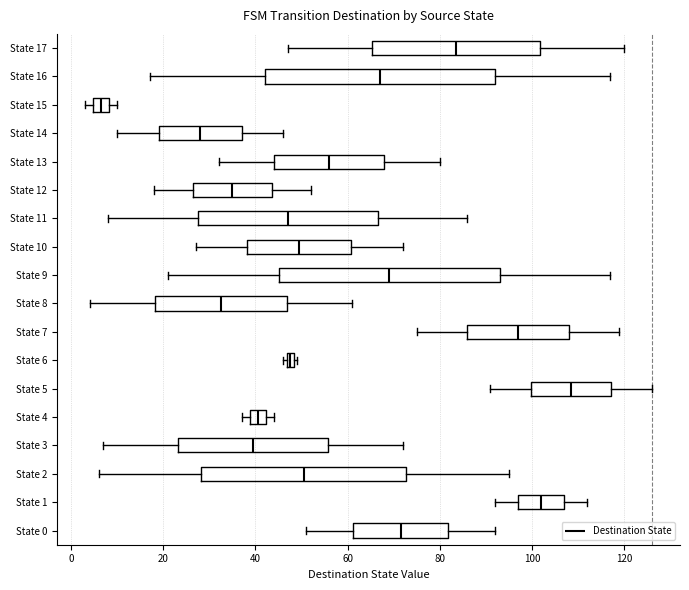

Where is the left edge of the box for State 3 on the x-axis? The values are not printed on the chart, so give them approximately, as read against the axis.

24